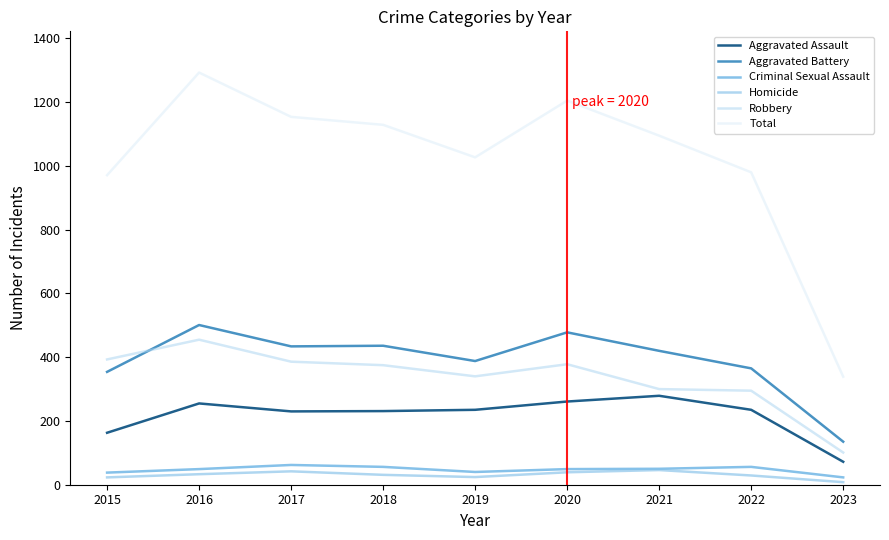

What is the highest value of the Robbery series?

455